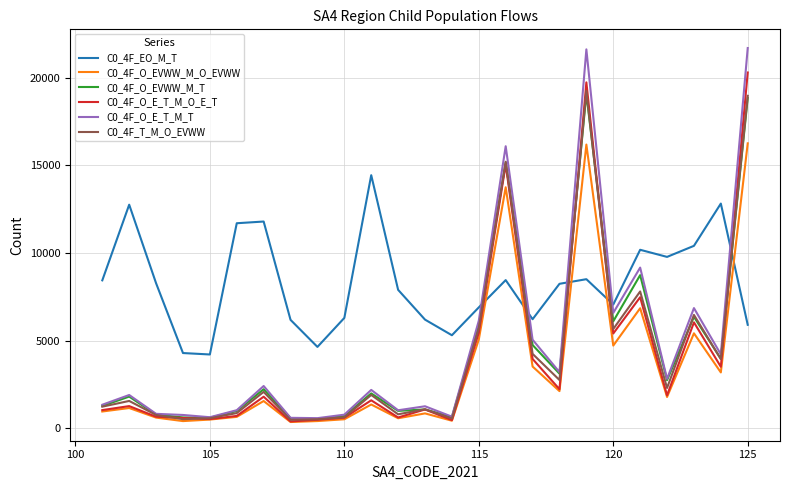

Which series has the largest total across all categories?

C0_4F_EO_M_T